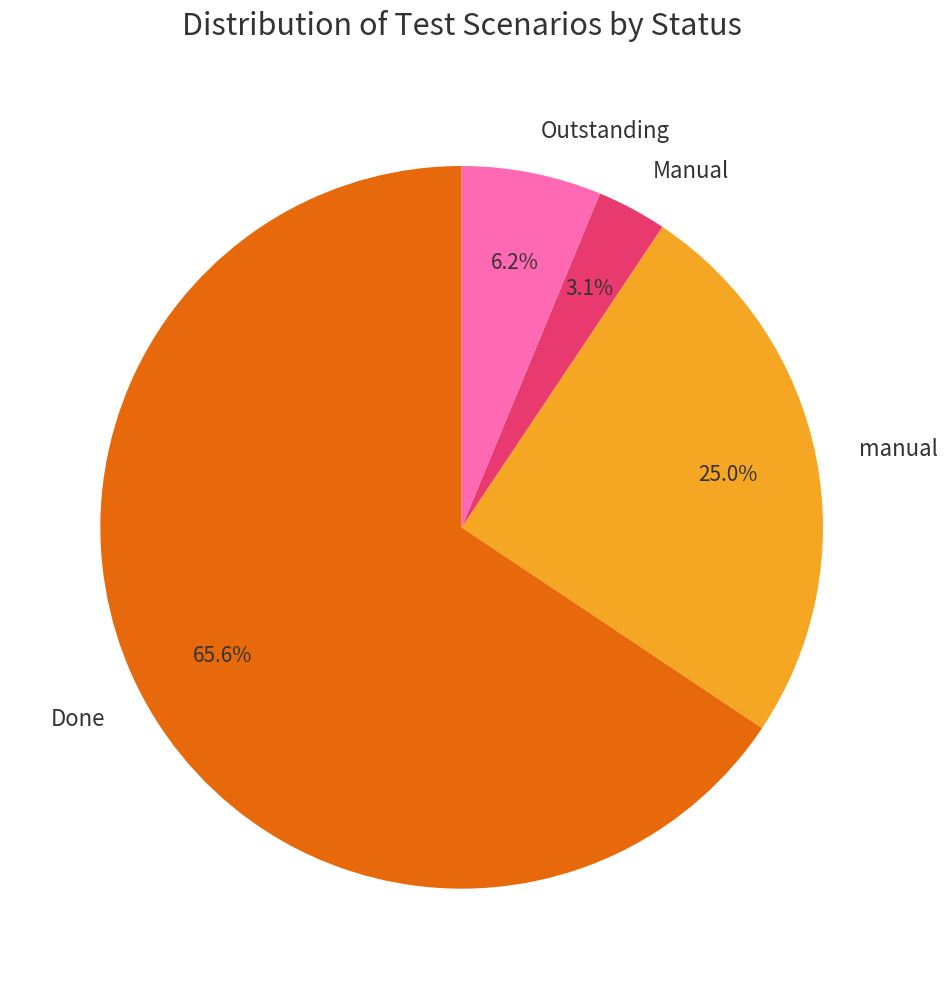

The manual slice represents 32% of the pie. True or false?

False